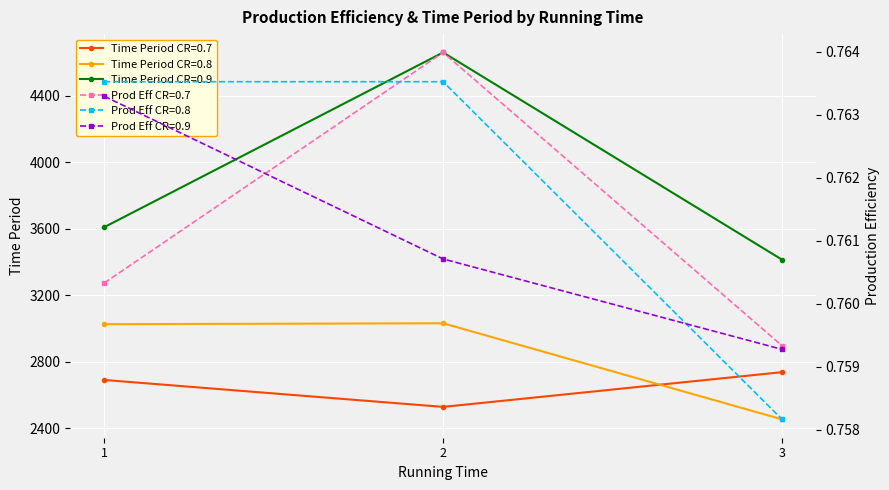

How many values in the CR=0.7 series are below 2691?

1